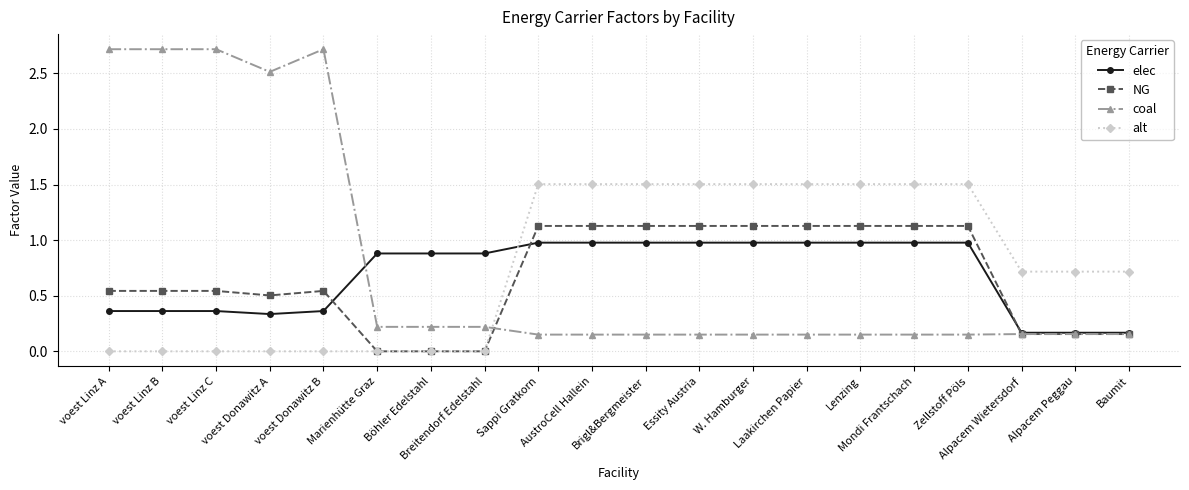

Which series has the largest range (max minus min)?

coal